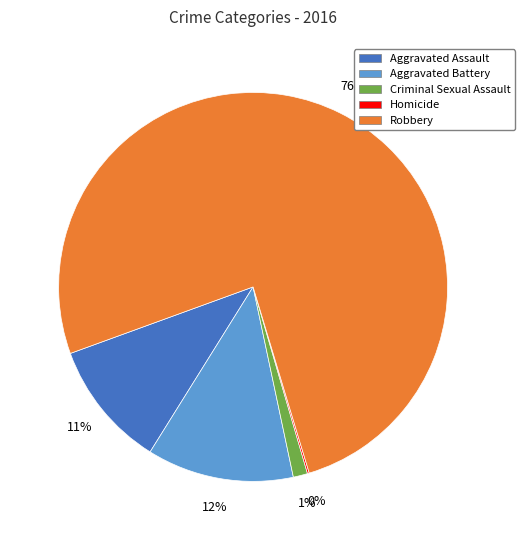

Does any single category account for the majority?

Yes